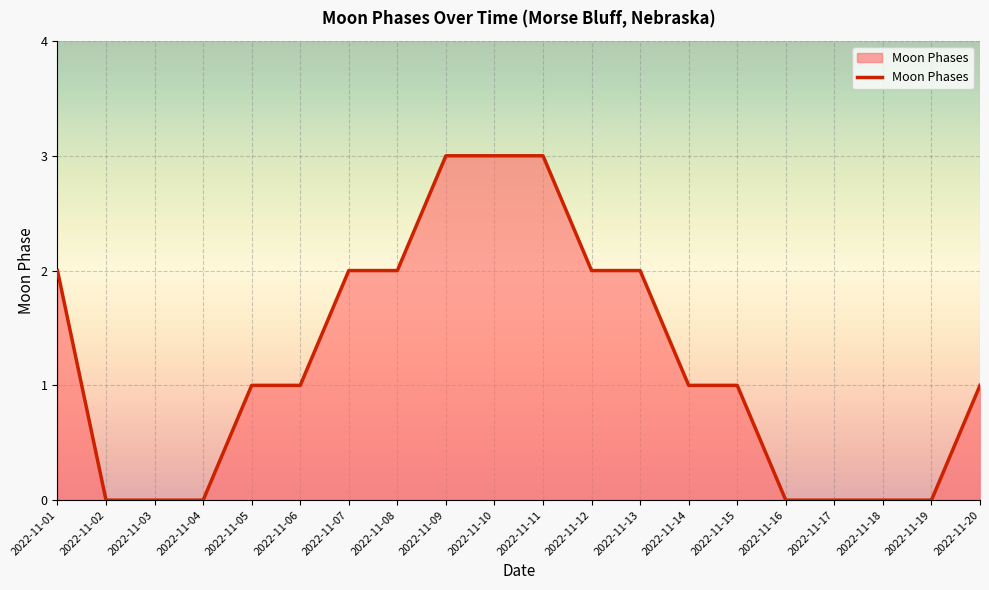

True or false: the data shows -2 at 2022-11-17.

False